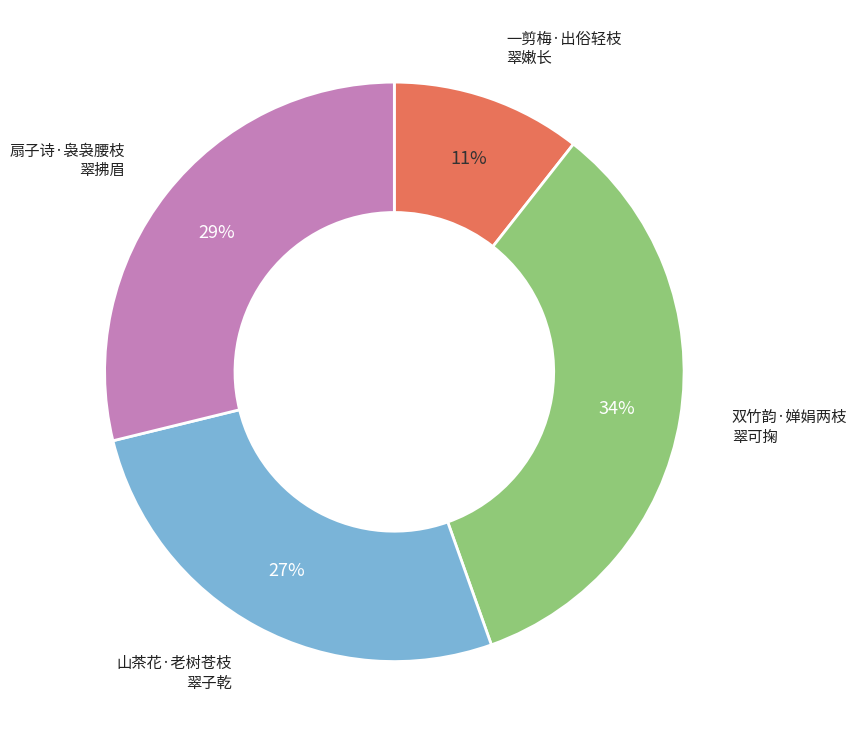

To the nearest percent, what is the difference between the largest and smallest slice percentages?

23%